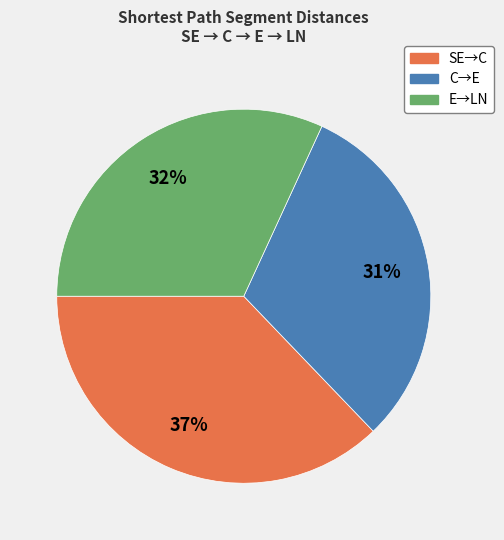

To the nearest percent, what is the difference between the largest and smallest slice percentages?

6%